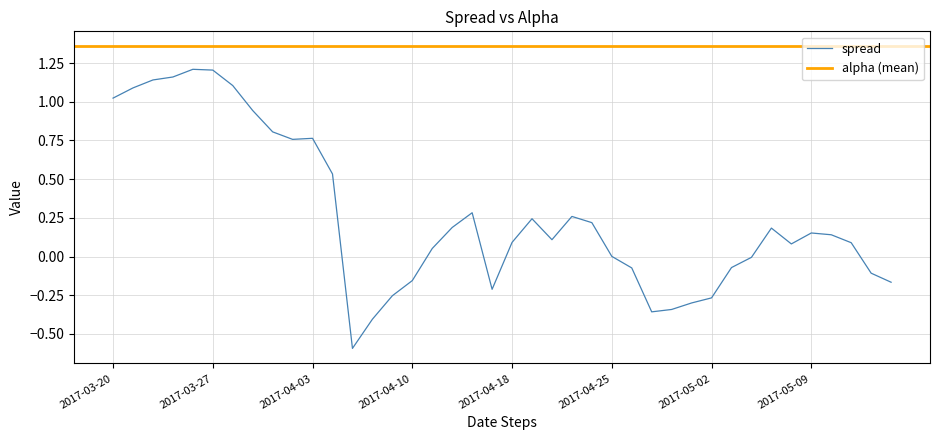

What is the label of the 12th point from the right?

2017-04-28